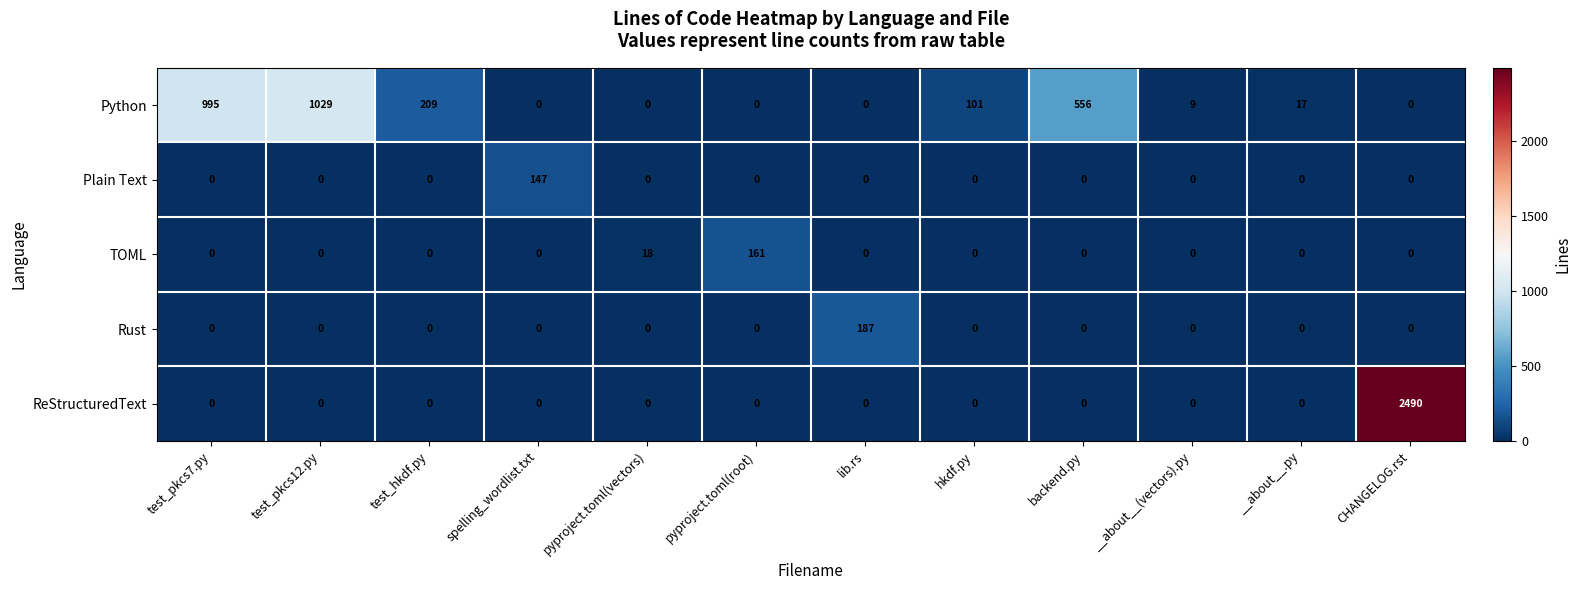

How many values in TOML are above zero?

2